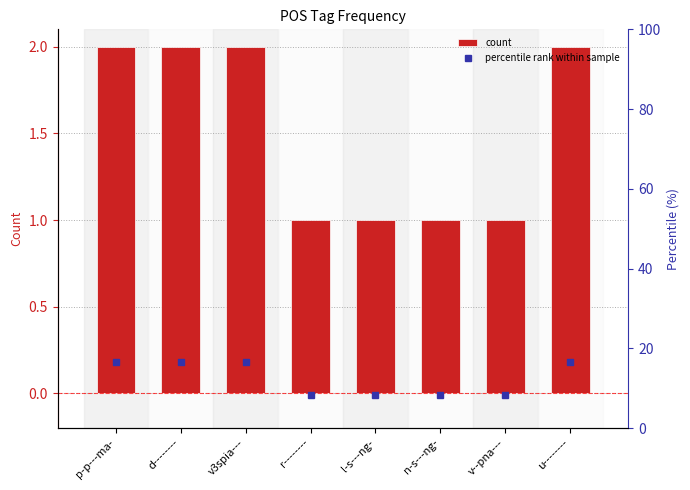

What is the difference between the highest and lowest values at p-p---ma-?

14.7